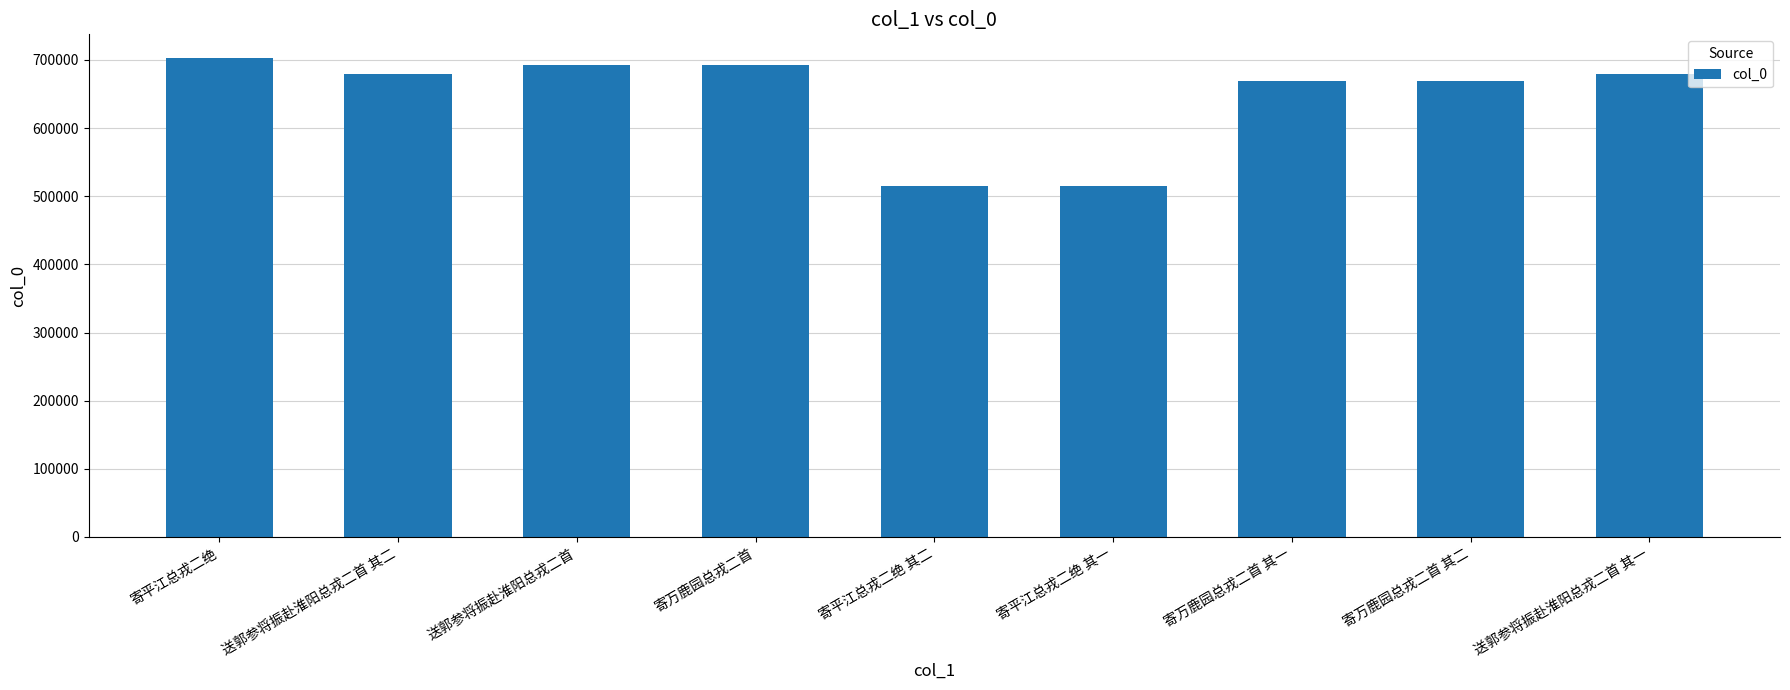

What is the greatest value displayed?

702506